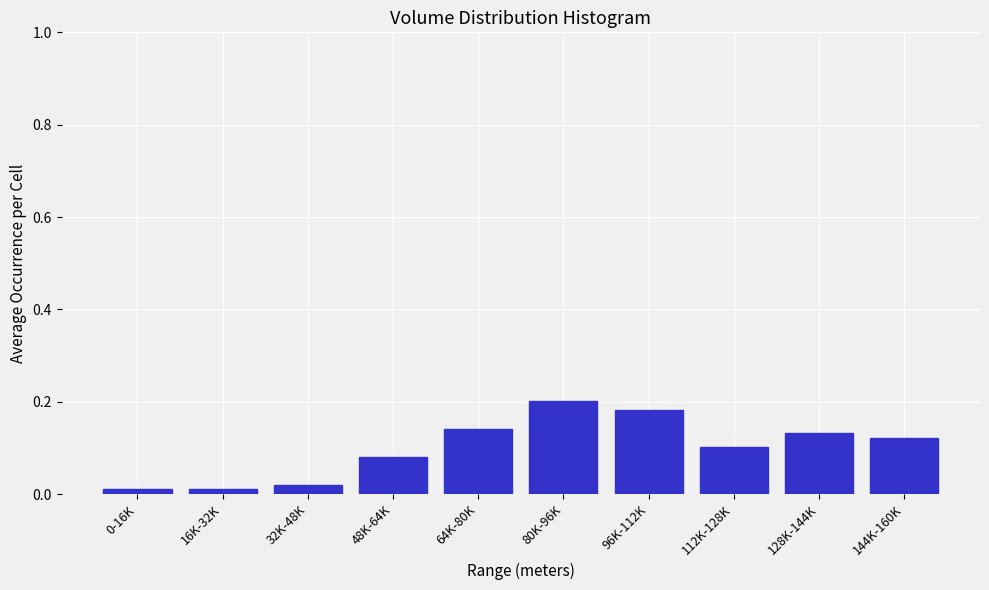

What is the sum of the values at 80K-96K and 144K-160K?

0.3